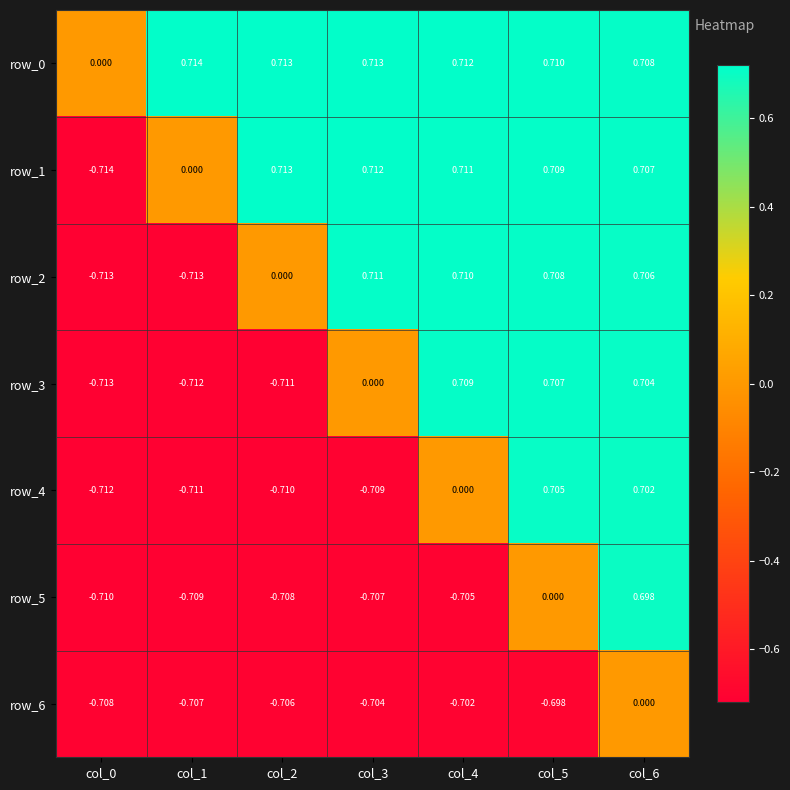

Count the number of categories in the chart.

7